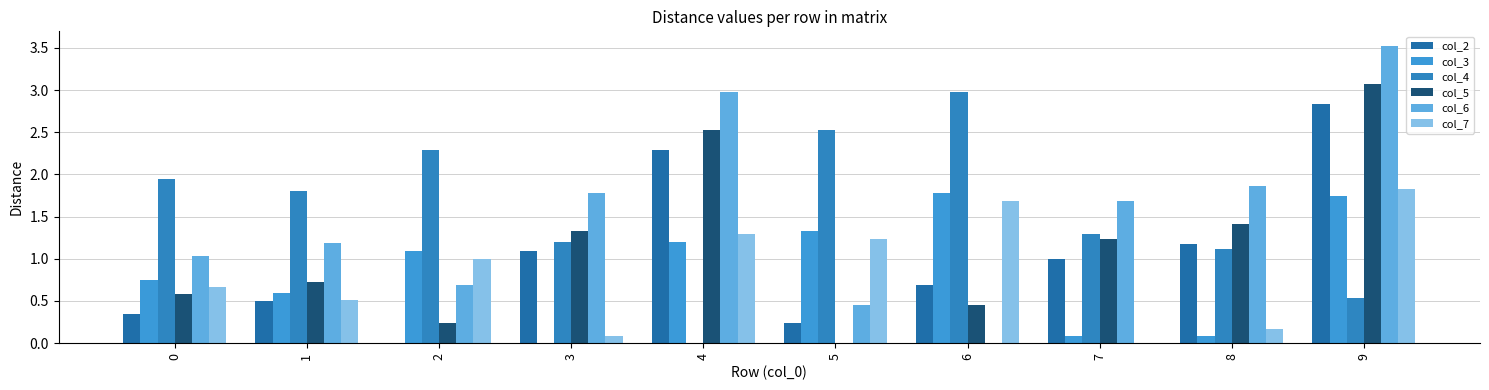

Which has a higher value, 8 or 9?

9